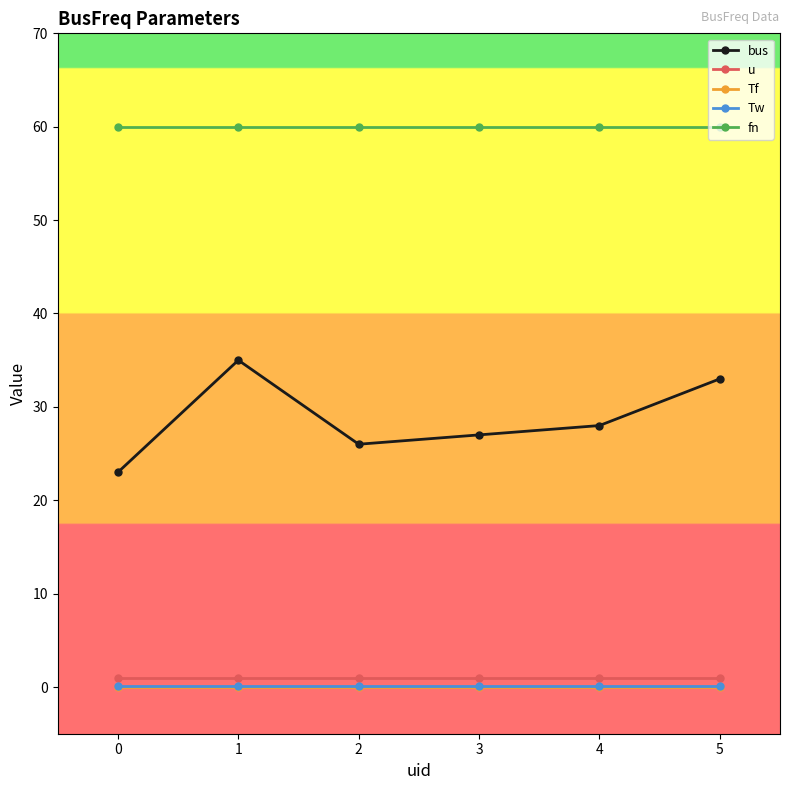

What is the value of the bus point at the 6th from the left?

33.0